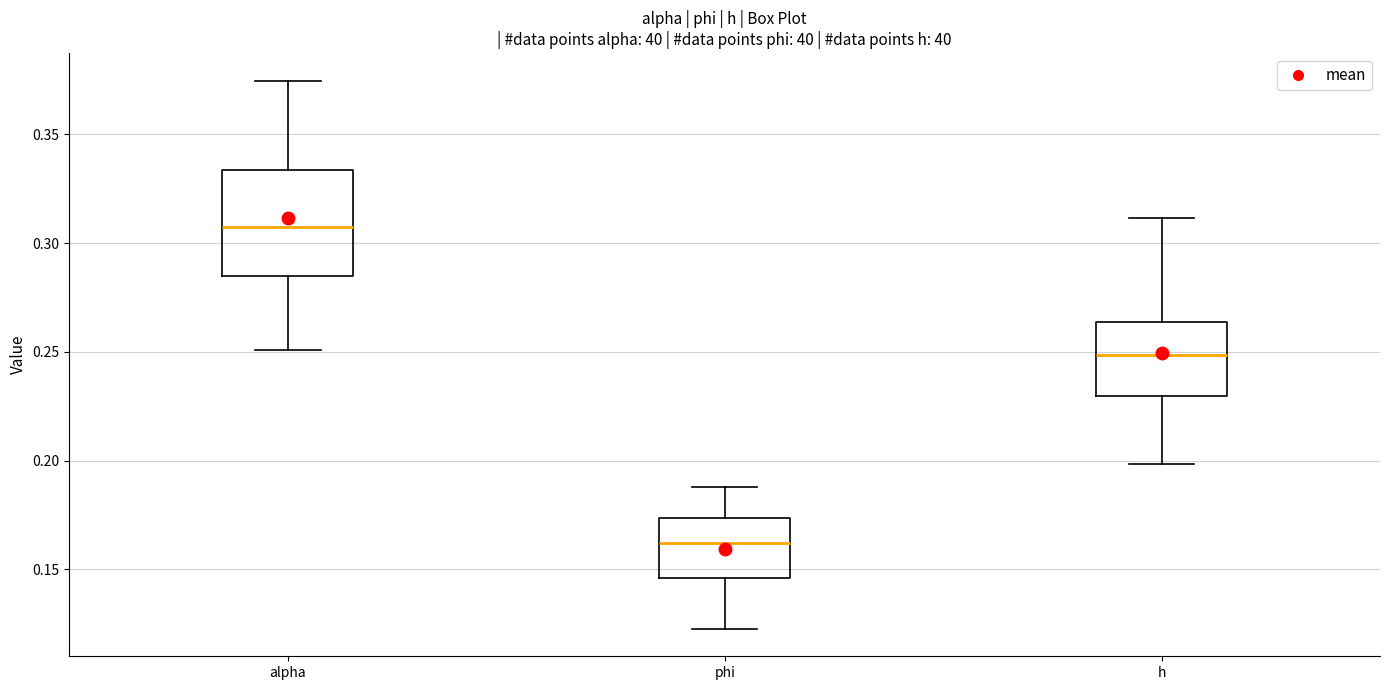

Which box has the highest median line?

alpha